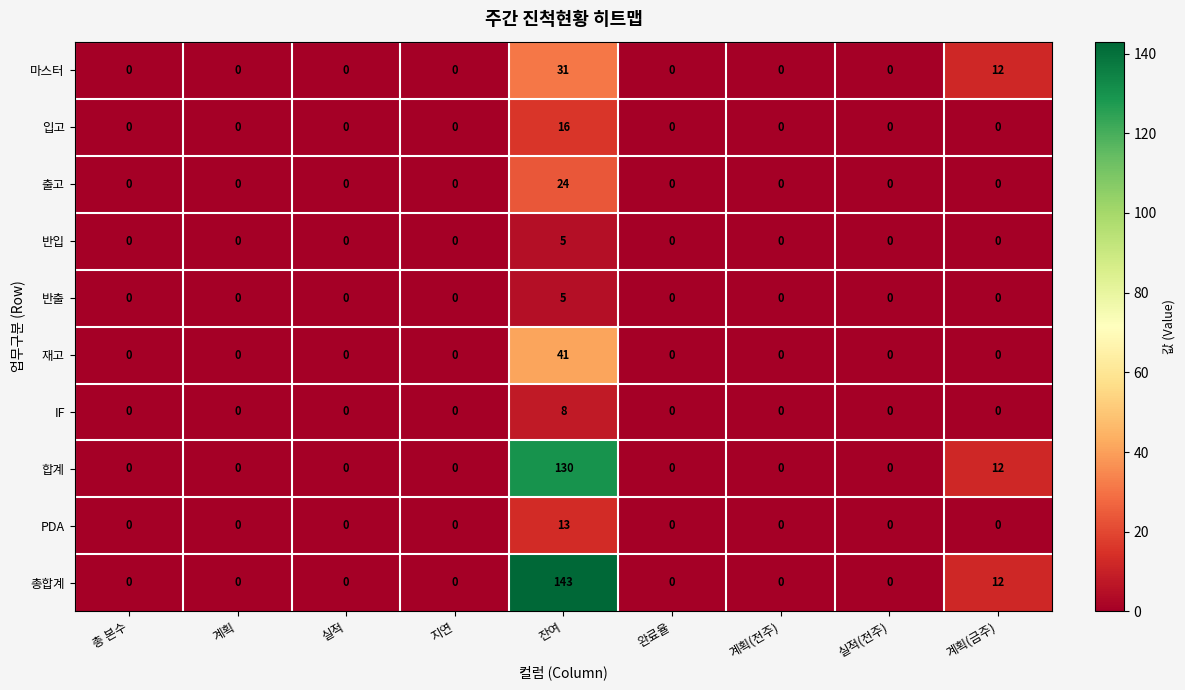

Count the number of data series in this chart.

10